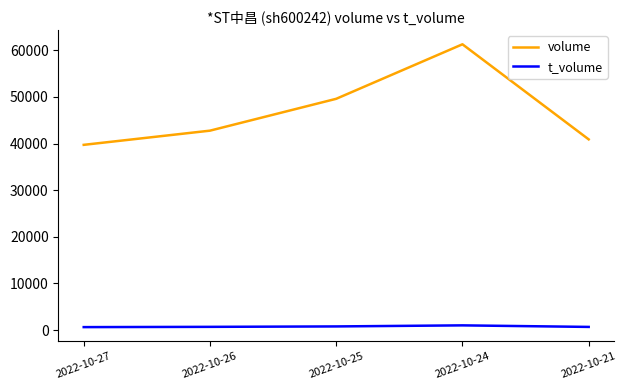

True or false: volume and t_volume intersect in this chart.

False